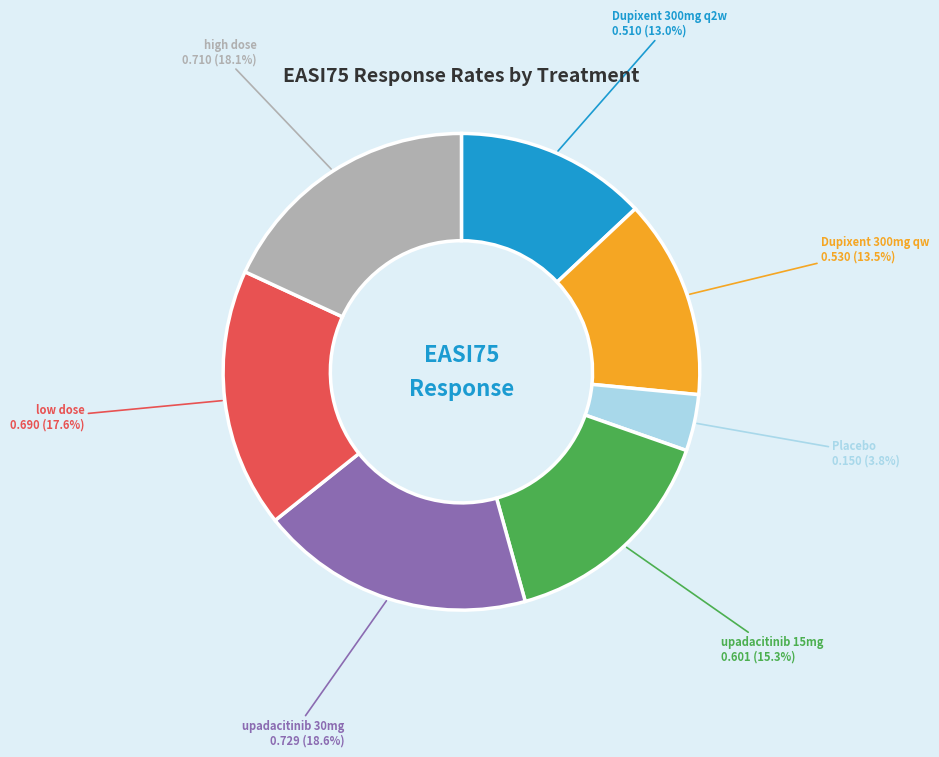

What is the total percentage of low dose and upadacitinib 15mg?

32.9%